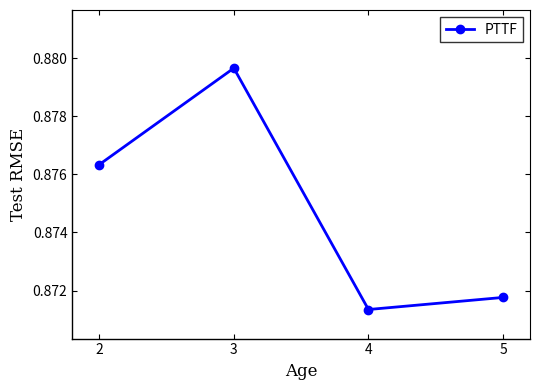

Which label corresponds to the smallest value in the chart?

4